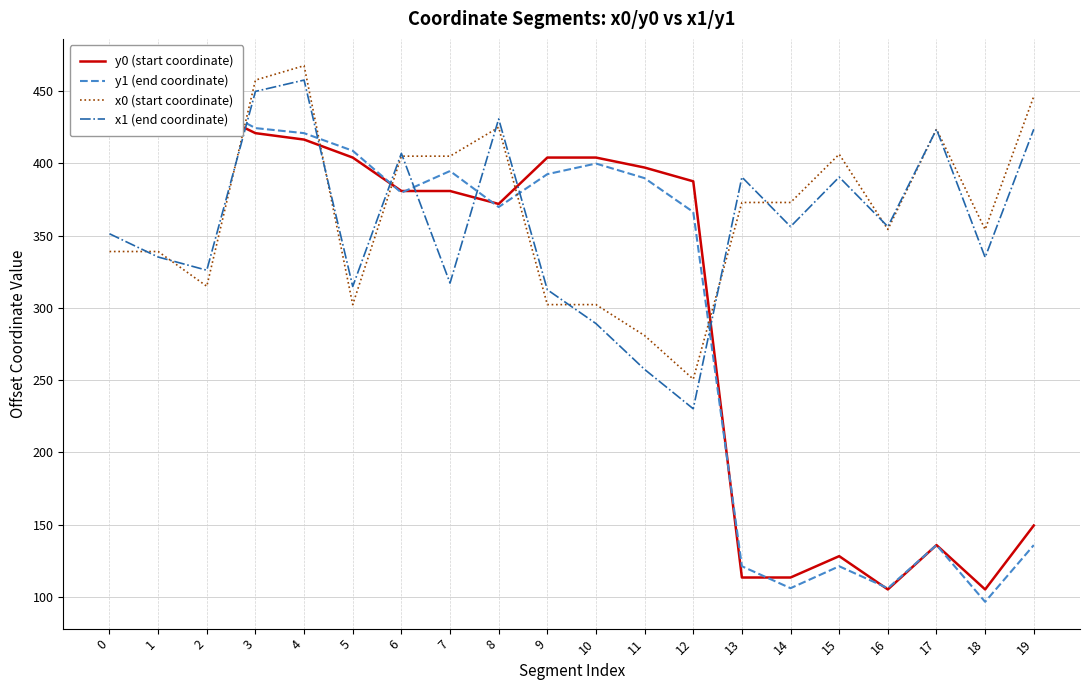

What is the average value of the y0 (start coordinate) series?

307.6